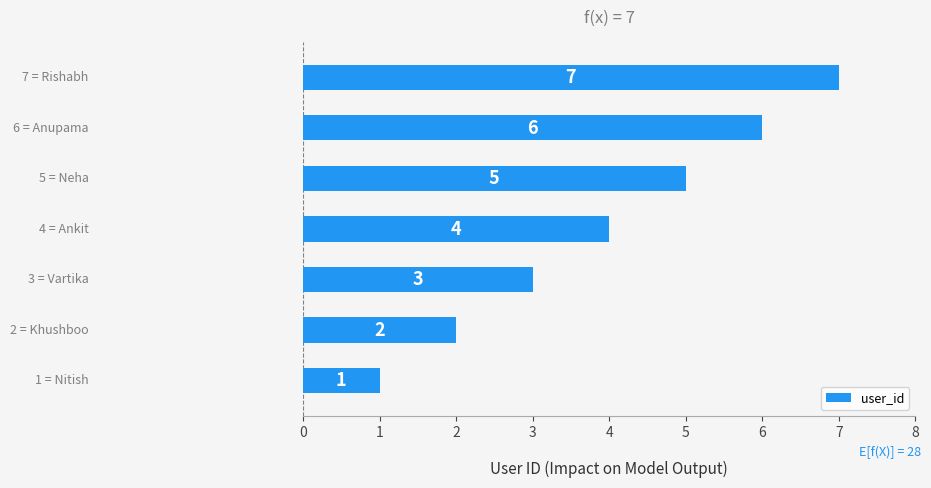

How many values are between 2 and 6?

5